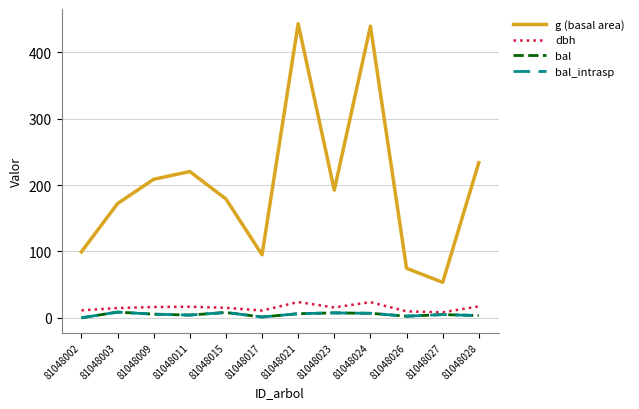

Is this an area chart (filled region under the line)?

No